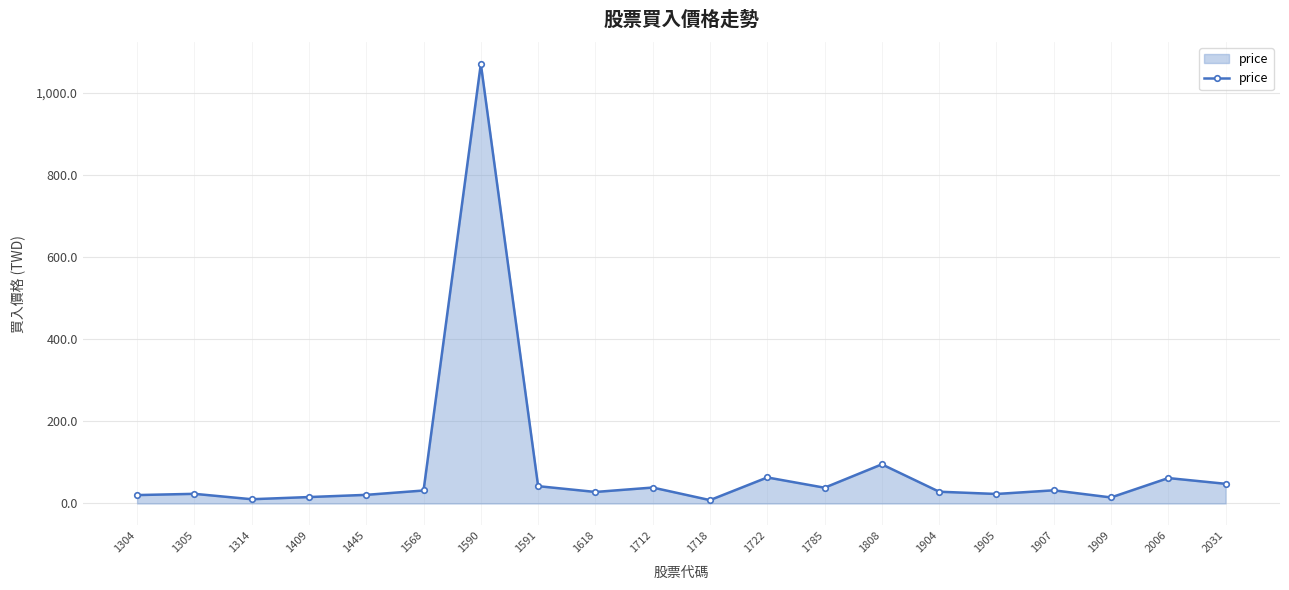

True or false: there are more than 2 points higher than both neighbors.

True